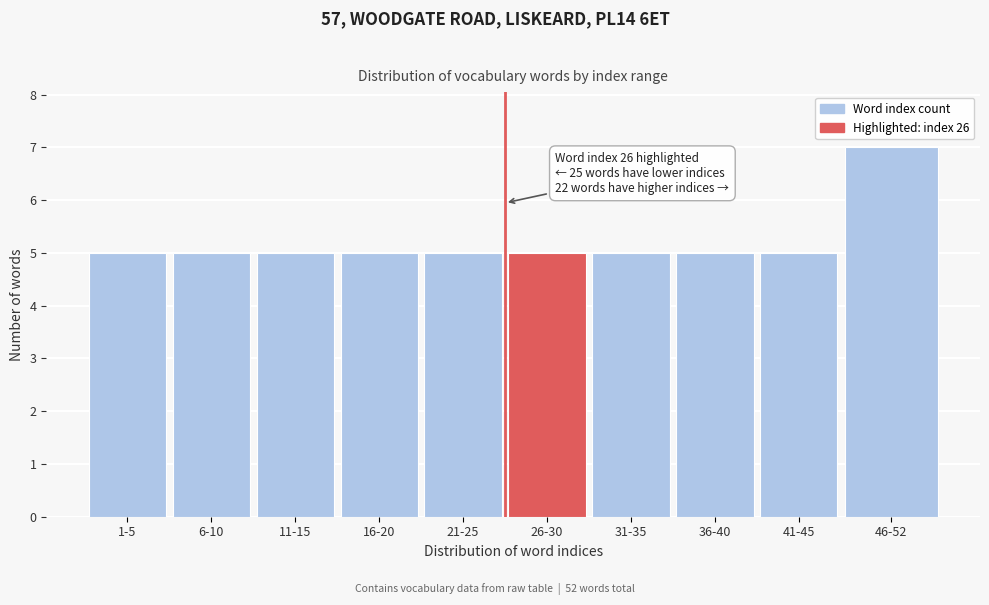

Reading right to left, list all the values displayed in this chart.

7	5	5	5	5	5	5	5	5	5